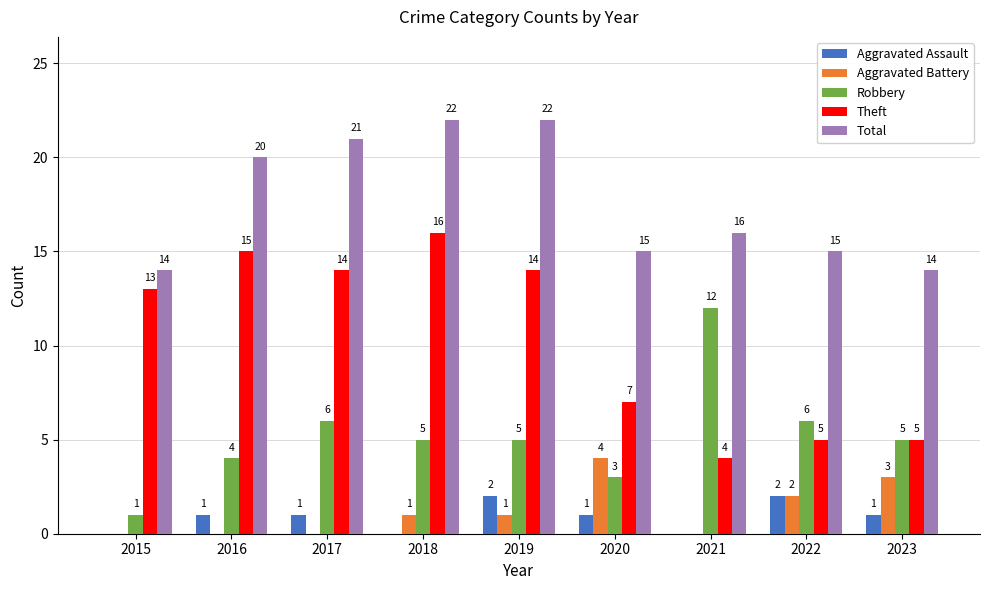

What is the maximum value shown in the chart?

22